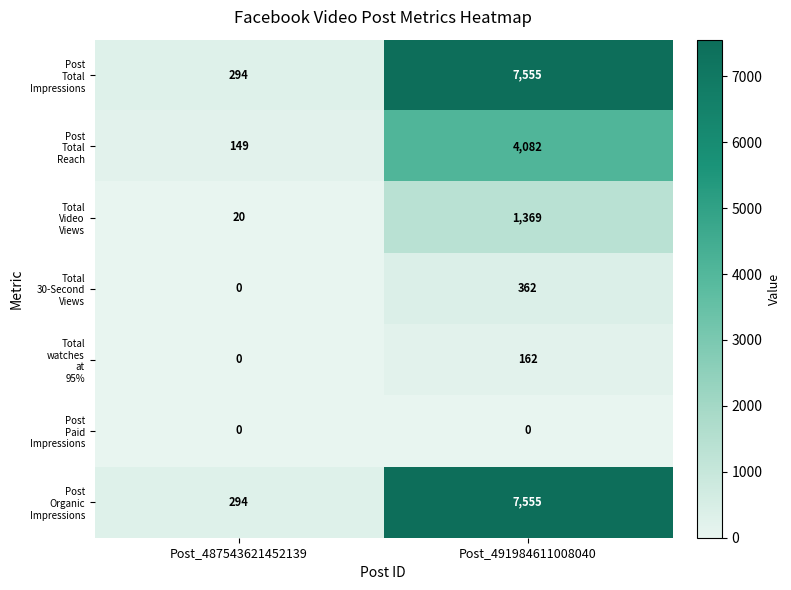

Which category has the highest value across all series?

Post_491984611008040